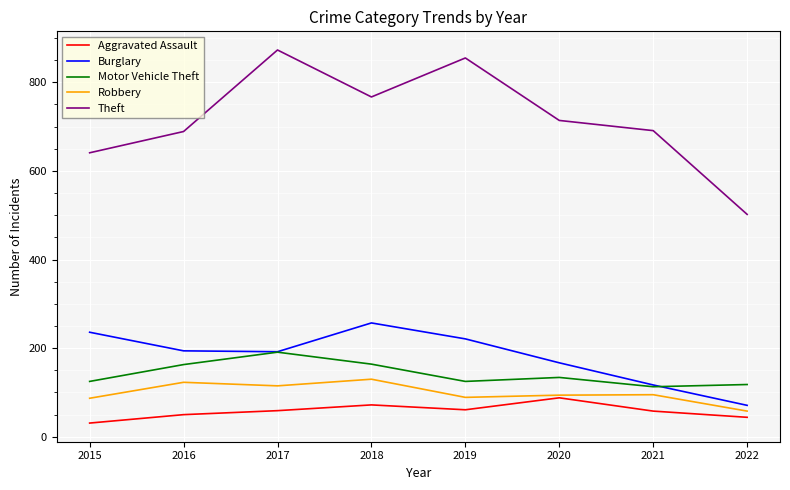

What is the greatest value displayed?

873